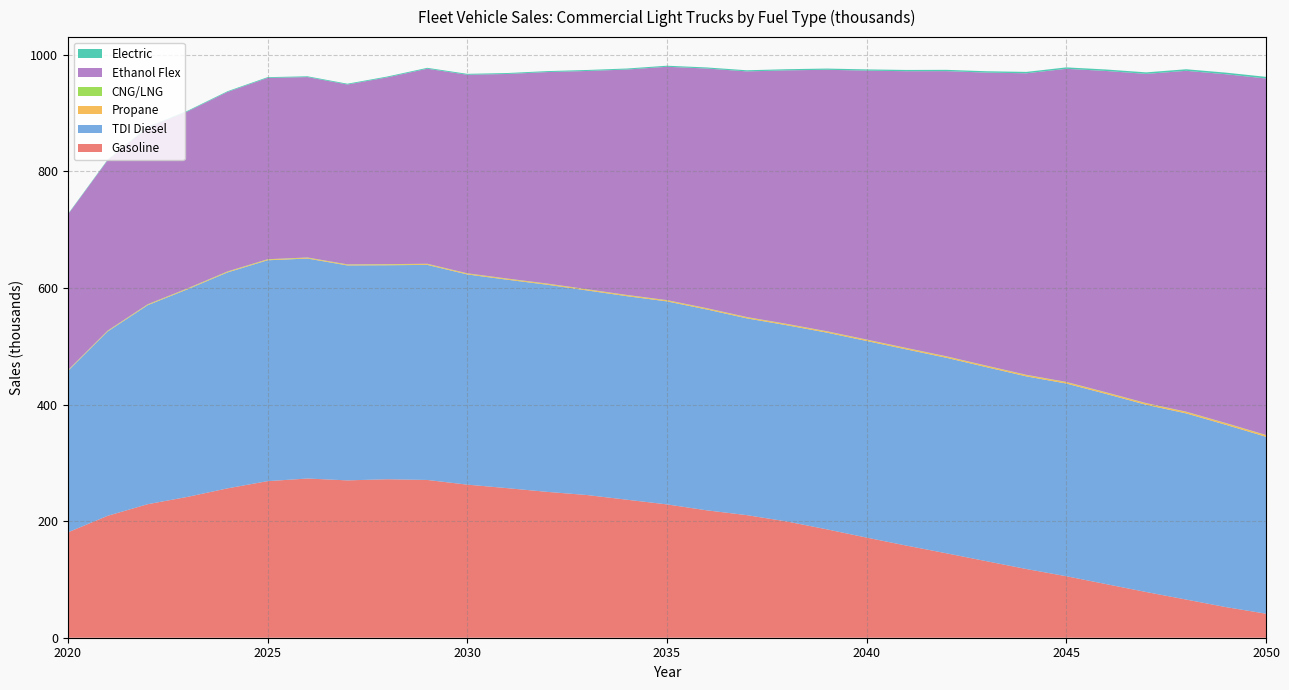

Reading right to left, list all the values displayed in this chart.

Gasoline: 2050=41.2	2049=52.5	2048=65.5	2047=78.4	2046=91.9	2045=105.5	2044=117.9	2043=131.3	2042=144.8	2041=158.0	2040=171.8	2039=186.0	2038=199.5	2037=210.3	2036=218.6	2035=228.8	2034=236.8	2033=244.8	2032=250.3	2031=256.6	2030=262.7	2029=270.7	2028=271.9	2027=270.0	2026=273.2	2025=268.6	2024=256.3	2023=241.7	2022=229.1	2021=209.3	2020=180.7
TDI Diesel: 2050=303.5	2049=312.7	2048=319.4	2047=321.2	2046=326.3	2045=330.6	2044=330.5	2043=332.9	2042=335.4	2041=336.6	2040=337.3	2039=337.5	2038=336.6	2037=337.6	2036=344.6	2035=348.3	2034=349.2	2033=351.0	2032=355.4	2031=357.6	2030=360.7	2029=369.0	2028=367.2	2027=368.8	2026=377.4	2025=378.9	2024=370.5	2023=356.2	2022=341.4	2021=316.2	2020=276.8
Propane: 2050=2.6	2049=2.6	2048=2.5	2047=2.4	2046=2.4	2045=2.3	2044=2.2	2043=2.2	2042=2.1	2041=2.0	2040=2.0	2039=1.9	2038=1.9	2037=1.8	2036=1.8	2035=1.7	2034=1.7	2033=1.6	2032=1.6	2031=1.5	2030=1.5	2029=1.4	2028=1.4	2027=1.3	2026=1.3	2025=1.2	2024=1.2	2023=1.1	2022=1.0	2021=0.9	2020=0.8
CNG/LNG: 2050=0.5	2049=0.5	2048=0.5	2047=0.5	2046=0.5	2045=0.5	2044=0.5	2043=0.5	2042=0.5	2041=0.5	2040=0.5	2039=0.5	2038=0.5	2037=0.5	2036=0.5	2035=0.5	2034=0.5	2033=0.5	2032=0.5	2031=0.5	2030=0.5	2029=0.5	2028=0.5	2027=0.5	2026=0.6	2025=0.6	2024=0.6	2023=0.6	2022=0.6	2021=0.6	2020=0.6
Ethanol Flex: 2050=611.6	2049=598.5	2048=584.8	2047=564.8	2046=551.3	2045=537.2	2044=517.3	2043=502.8	2042=489.3	2041=474.8	2040=461.4	2039=448.5	2038=434.9	2037=421.4	2036=411.1	2035=400.3	2034=386.7	2033=374.4	2032=362.8	2031=351.0	2030=340.6	2029=334.6	2028=320.5	2027=308.6	2026=309.5	2025=311.0	2024=307.9	2023=303.5	2022=303.1	2021=292.4	2020=266.9
Electric: 2050=2.8	2049=2.8	2048=2.7	2047=2.6	2046=2.5	2045=2.5	2044=2.4	2043=2.3	2042=2.3	2041=2.2	2040=2.1	2039=2.1	2038=2.0	2037=1.9	2036=1.9	2035=1.8	2034=1.8	2033=1.7	2032=1.7	2031=1.6	2030=1.6	2029=1.5	2028=1.5	2027=1.4	2026=1.4	2025=1.3	2024=1.3	2023=1.2	2022=1.1	2021=1.0	2020=0.9